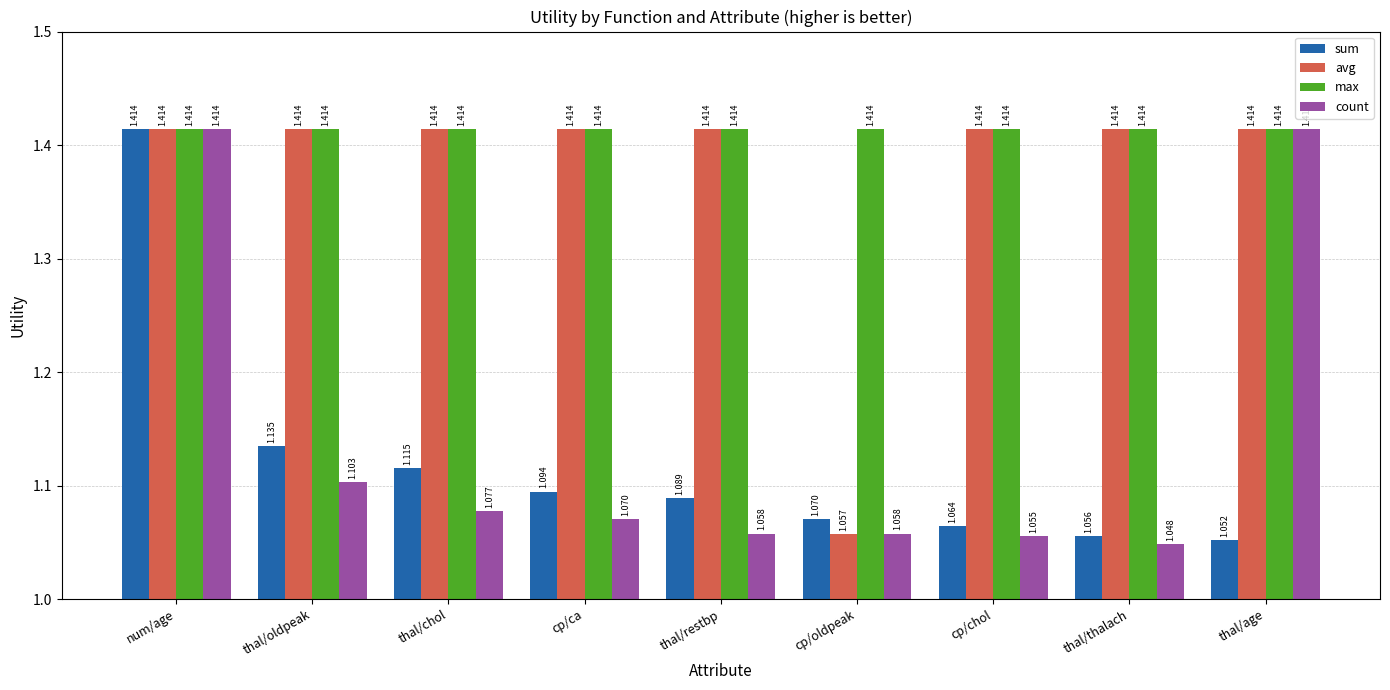

What position from the right is cp/ca?

6